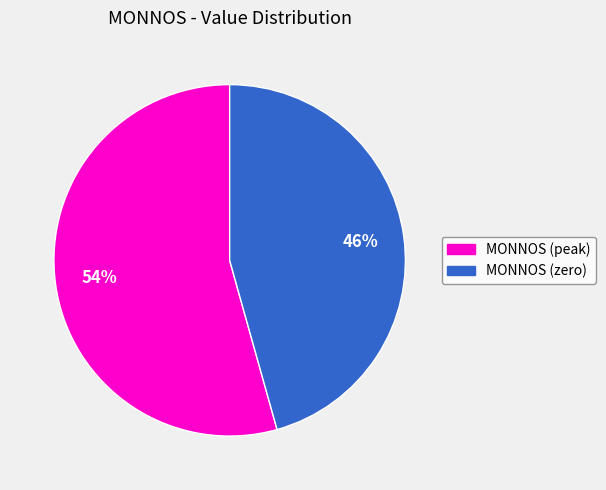

Between MONNOS (zero) and MONNOS (peak), which is larger?

MONNOS (peak)